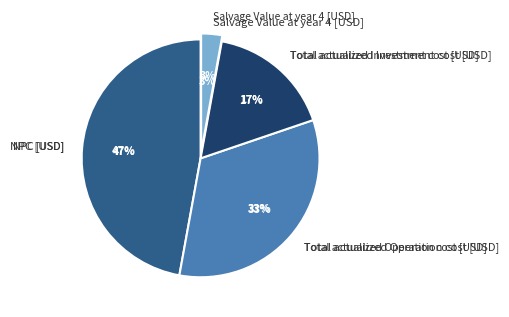

What percentage is the Total actualized Investment cost [USD] slice, to the nearest percent?

17%